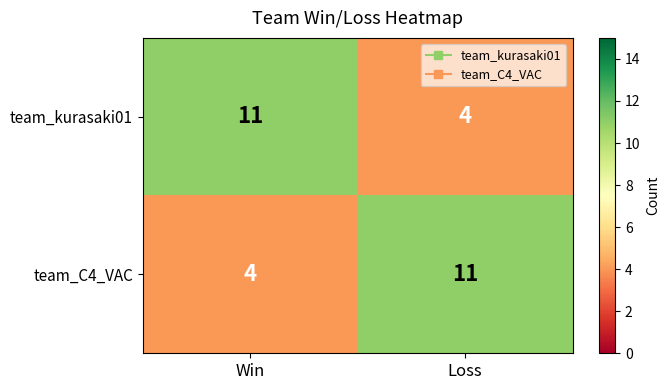

What is the total value across all series at Loss?

15